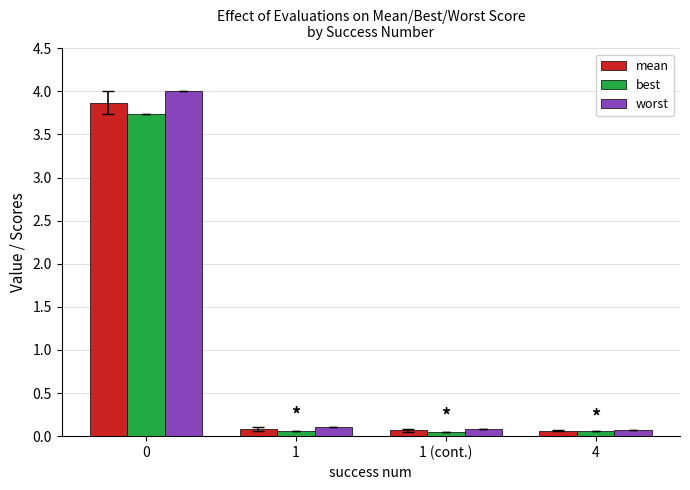

Which series has the largest range (max minus min)?

worst